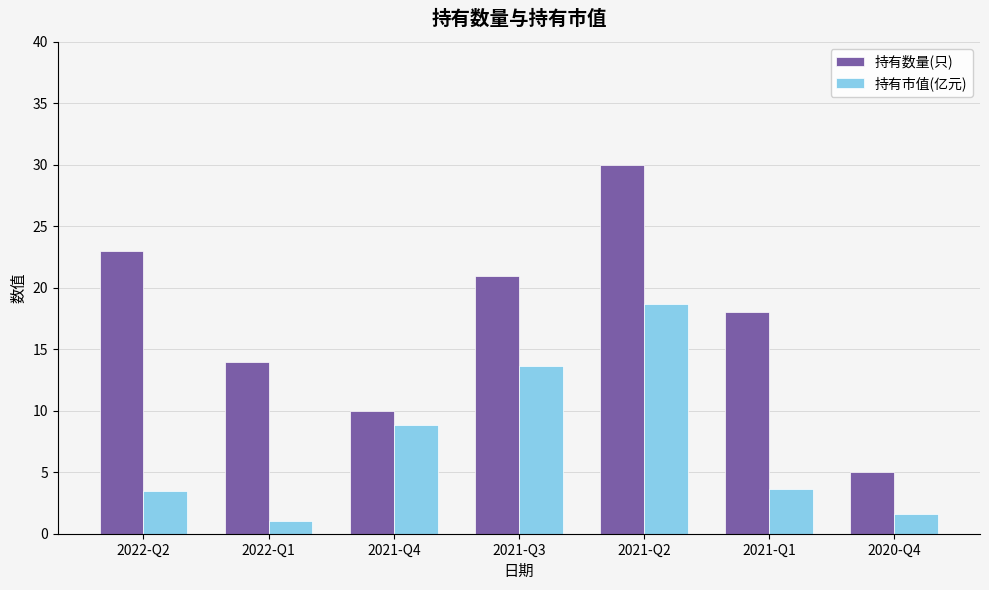

What is the difference between the maximum and minimum values in the 持有数量(只) series?

25.0